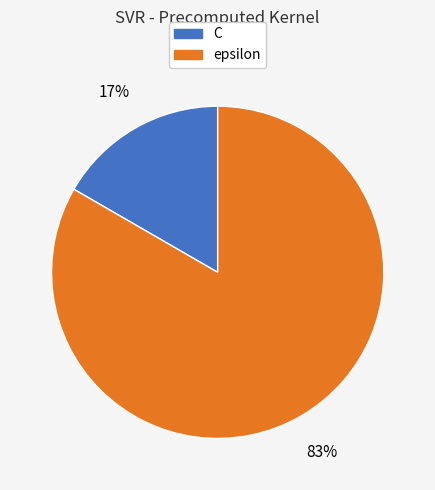

How many segments does this pie chart have?

2